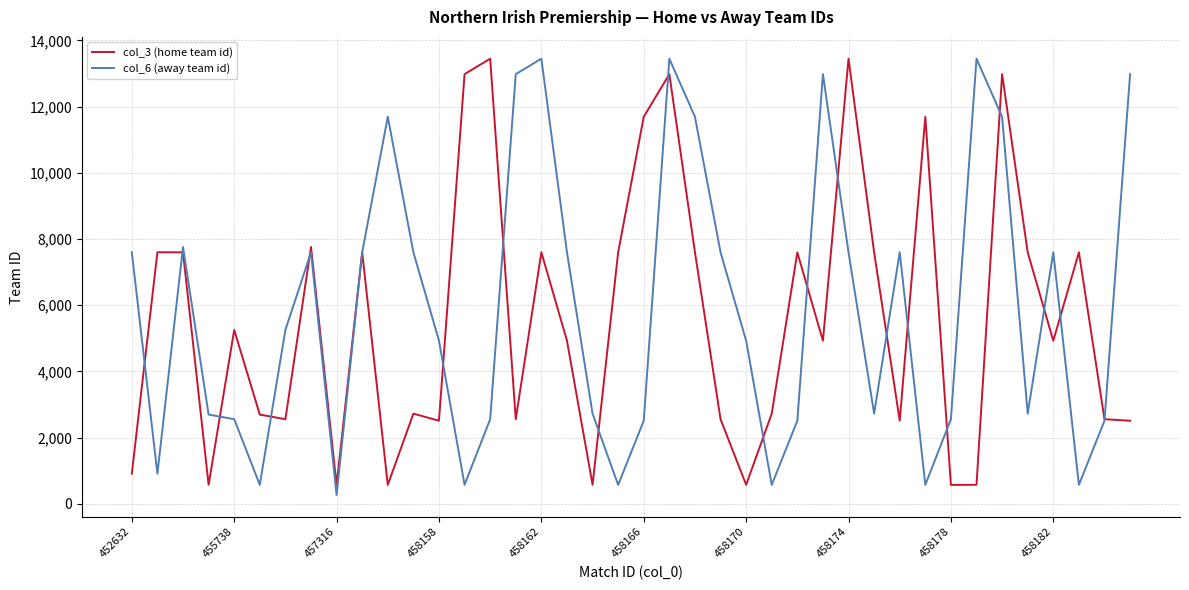

What is the maximum value shown in the chart?

13446